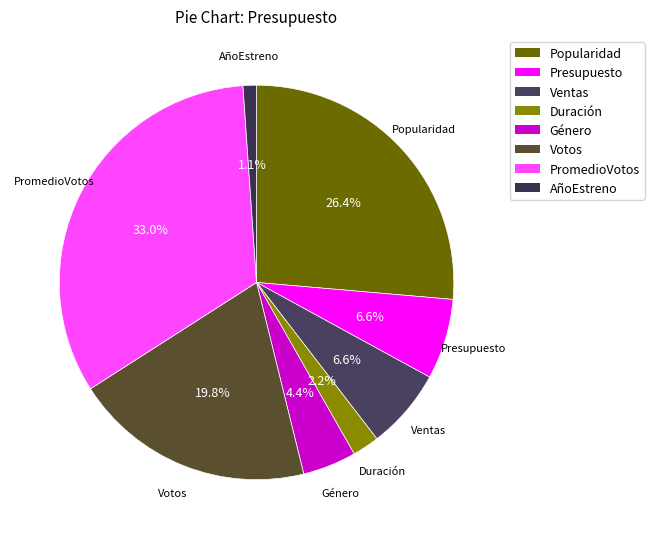

Which has a higher value, Presupuesto or Duración?

Presupuesto